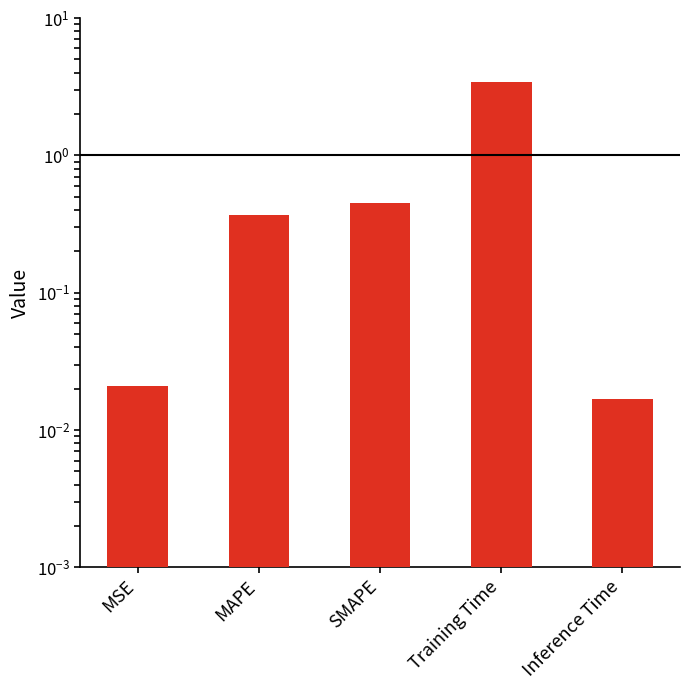

Which has a higher value, Inference Time or MAPE?

MAPE